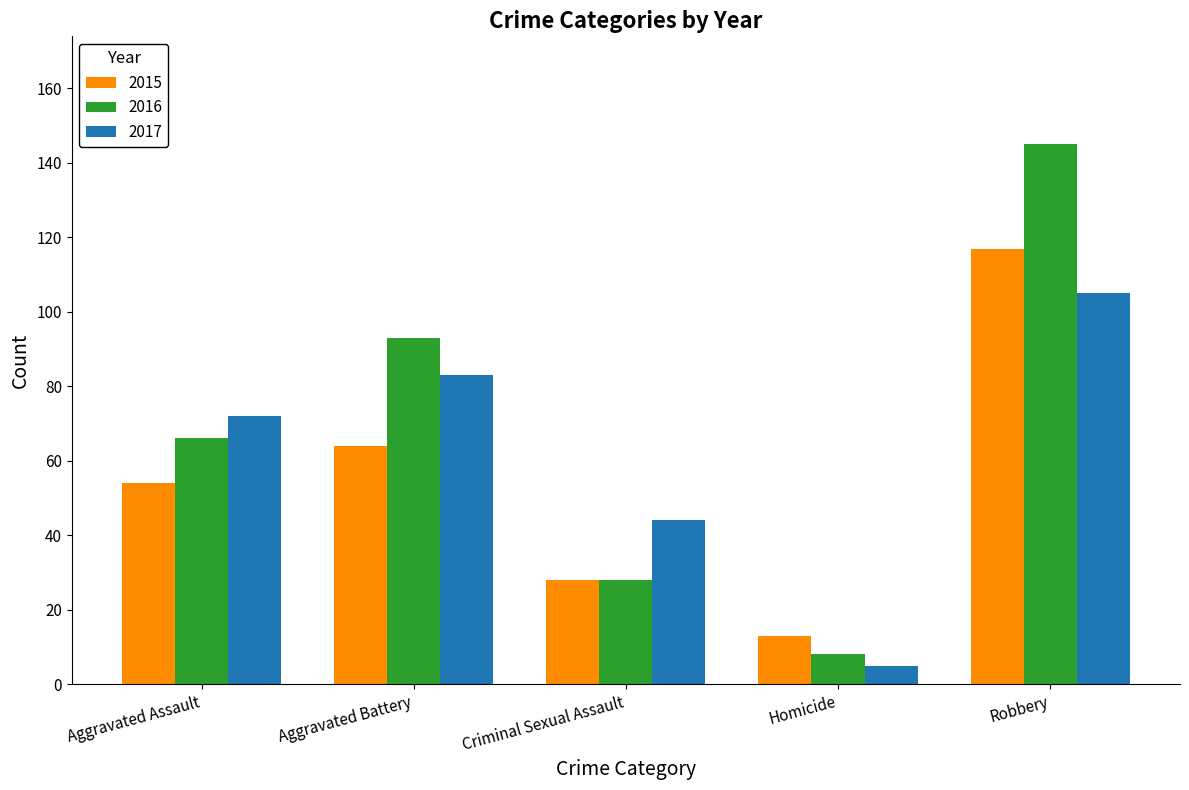

Where is 2017 nearest to the value 55?

Criminal Sexual Assault